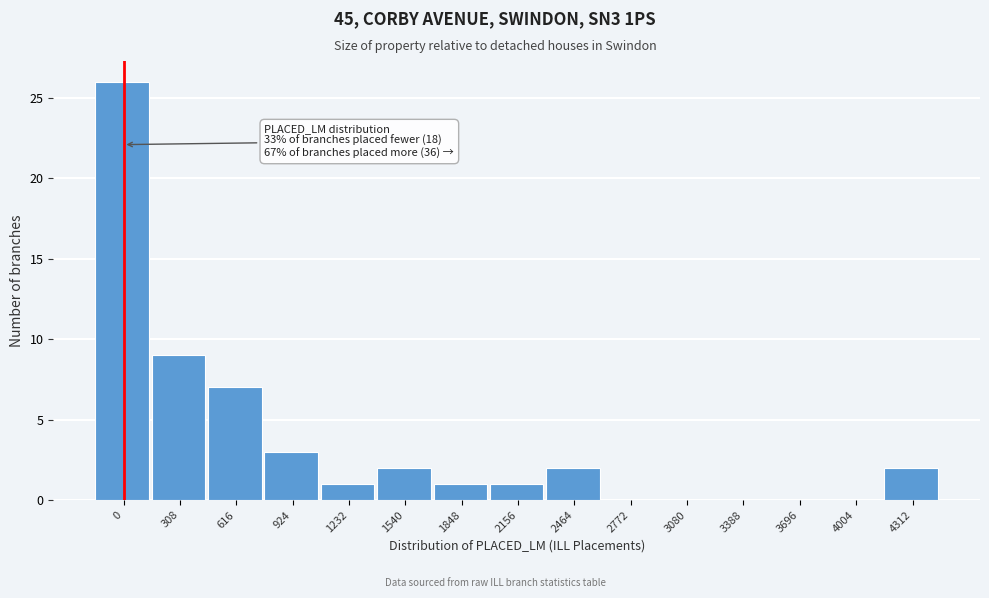

Reading left to right, transcribe all the data shown in this chart.

0=26	308=9	616=7	924=3	1232=1	1540=2	1848=1	2156=1	2464=2	2772=0	3080=0	3388=0	3696=0	4004=0	4312=2